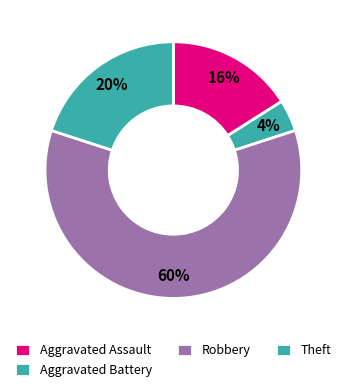

What is the total percentage of Aggravated Assault and Robbery?

76.0%